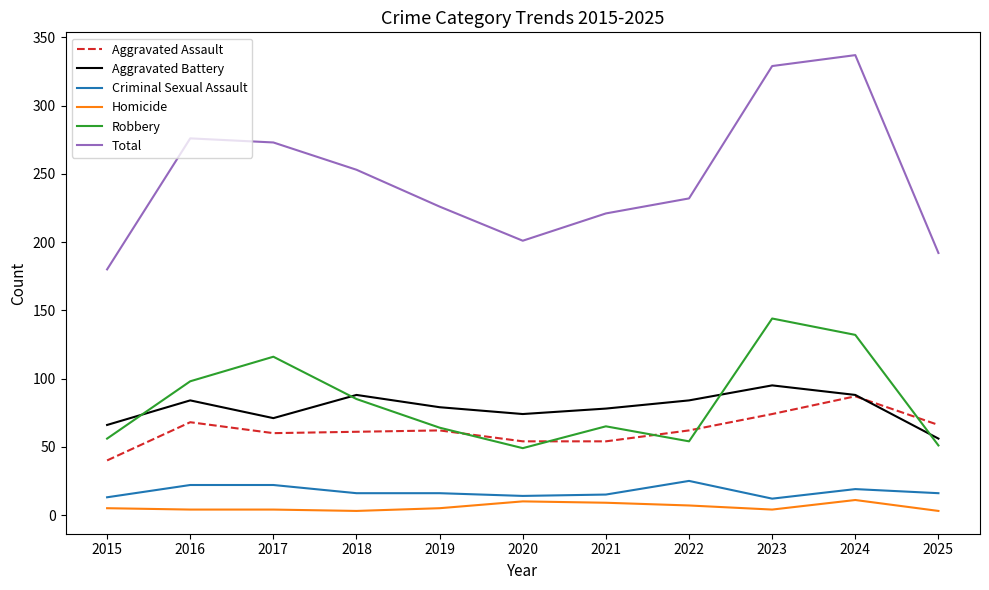

How many lines are shown in the chart?

6